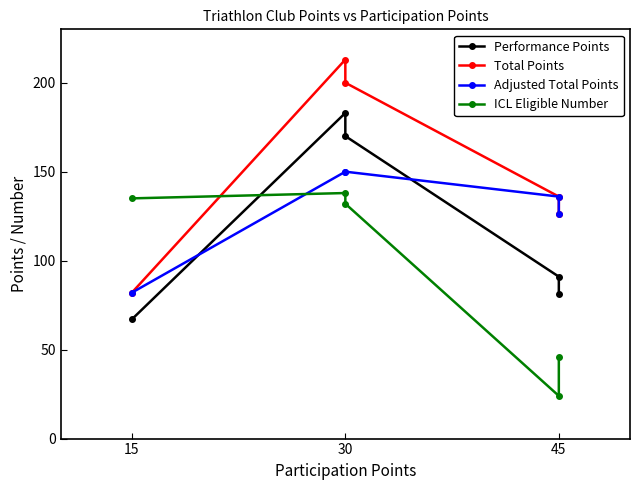

Which series has the widest spread of values?

Total Points